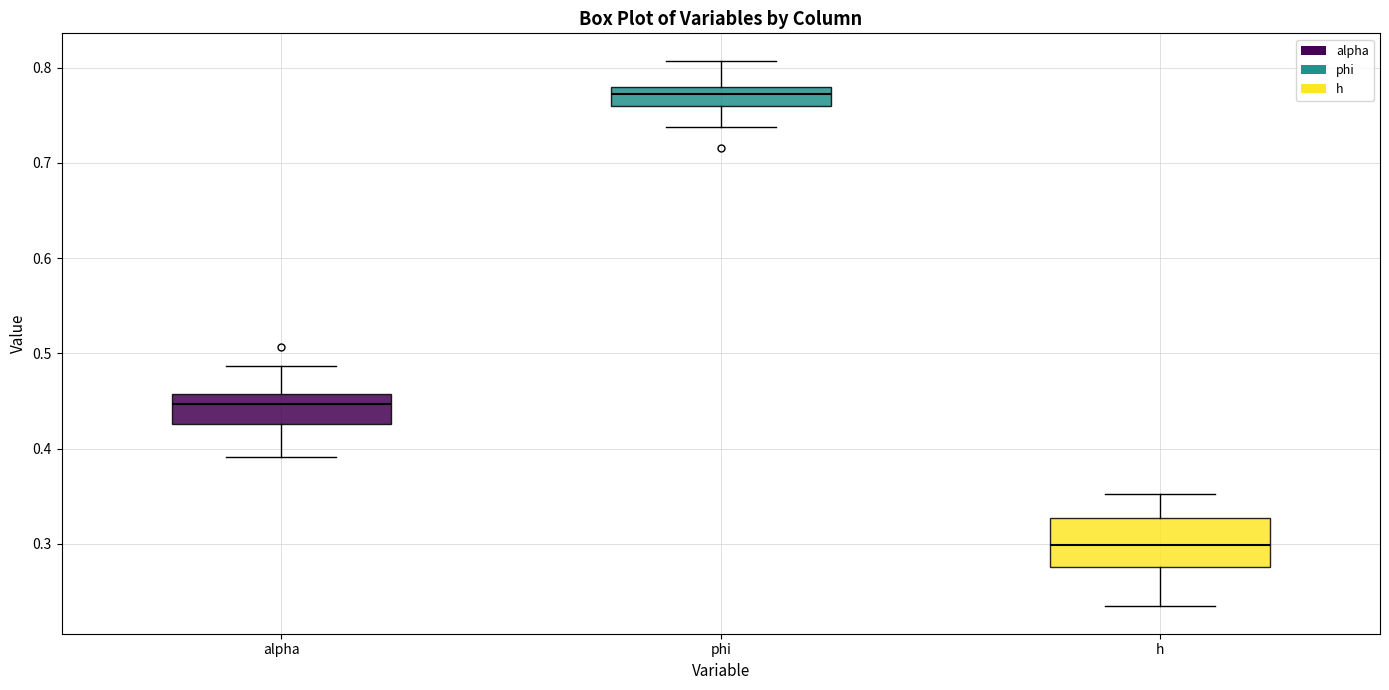

Which box's median line is the lowest?

h